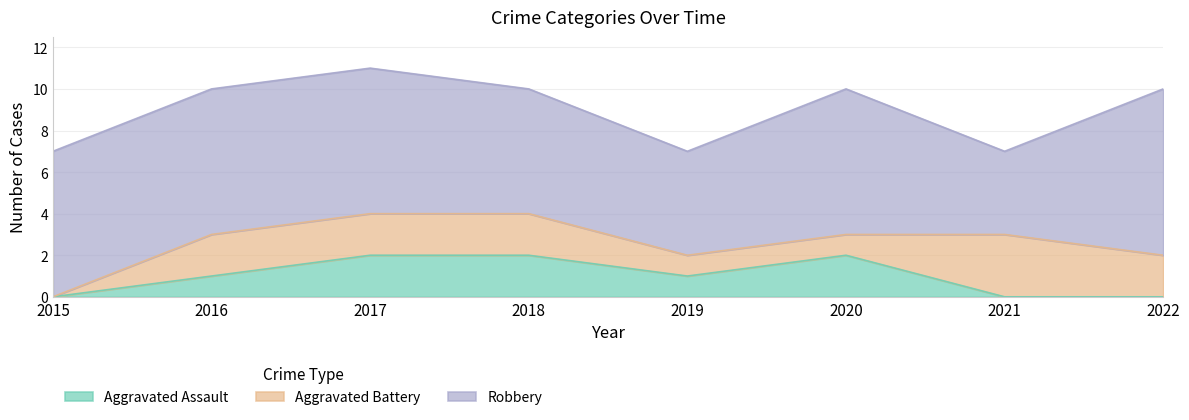

How many lines are shown in the chart?

3